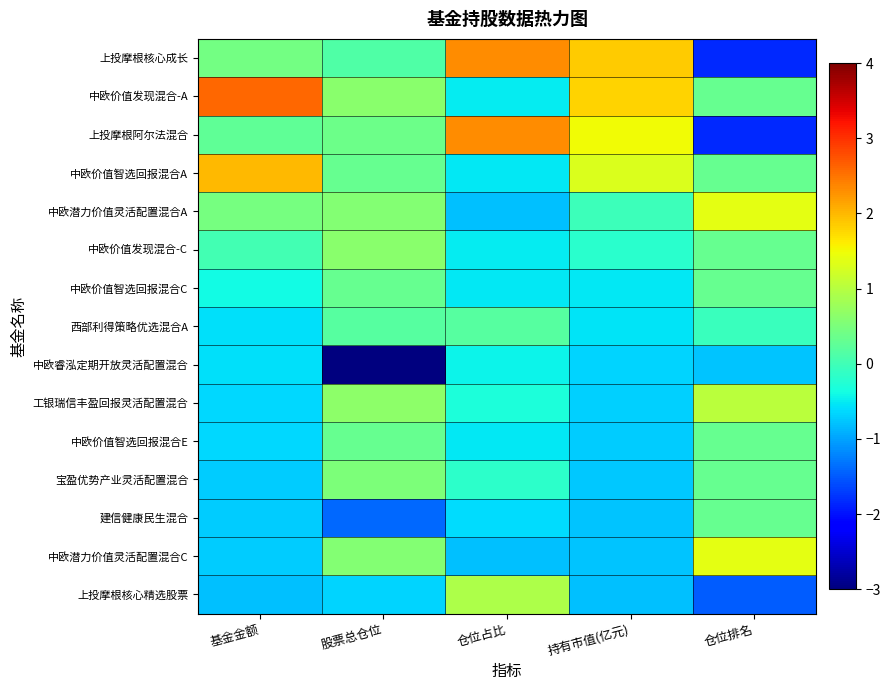

At how many categories does at least one series exceed 0?

5